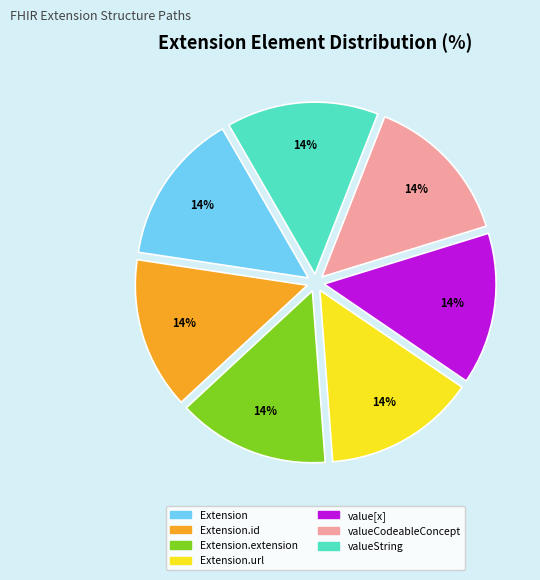

Does any single category account for the majority?

No